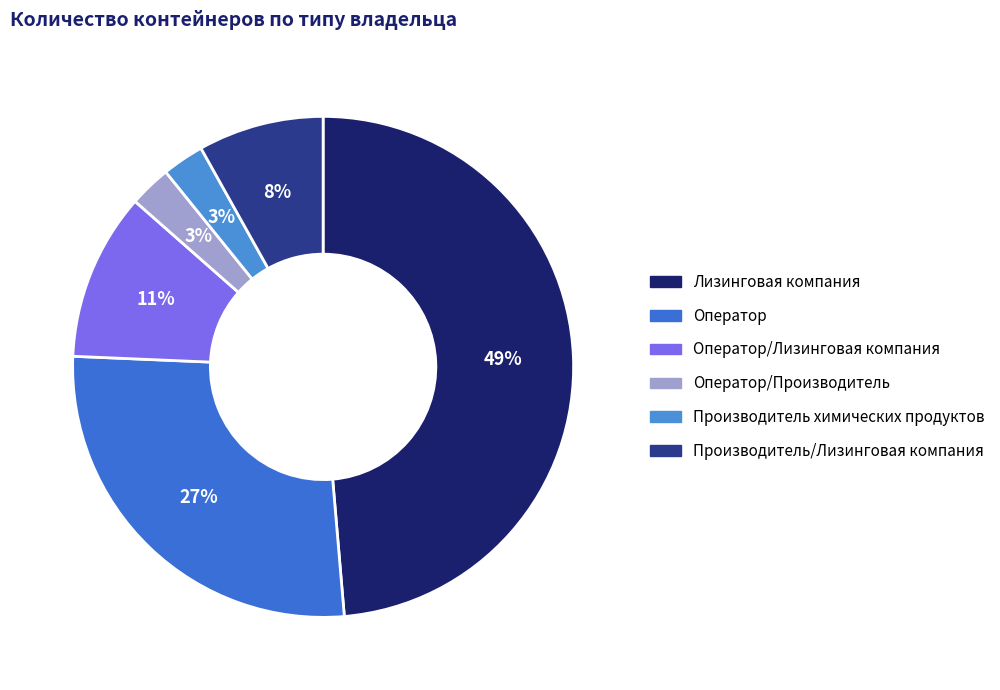

How many slices are in this pie chart?

6